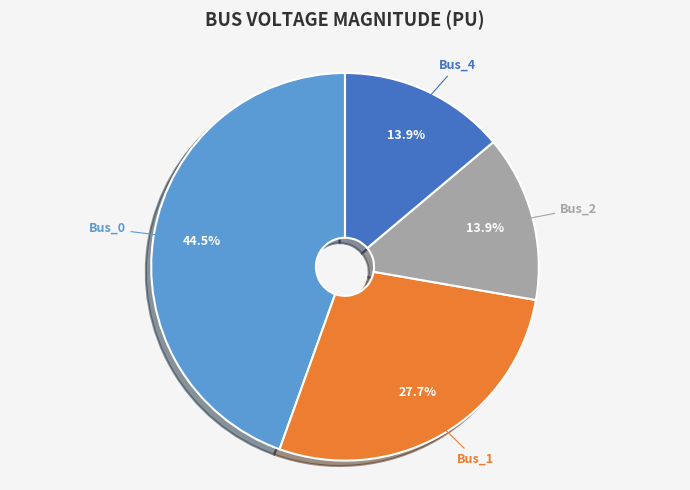

Count the number of slices in the pie.

4